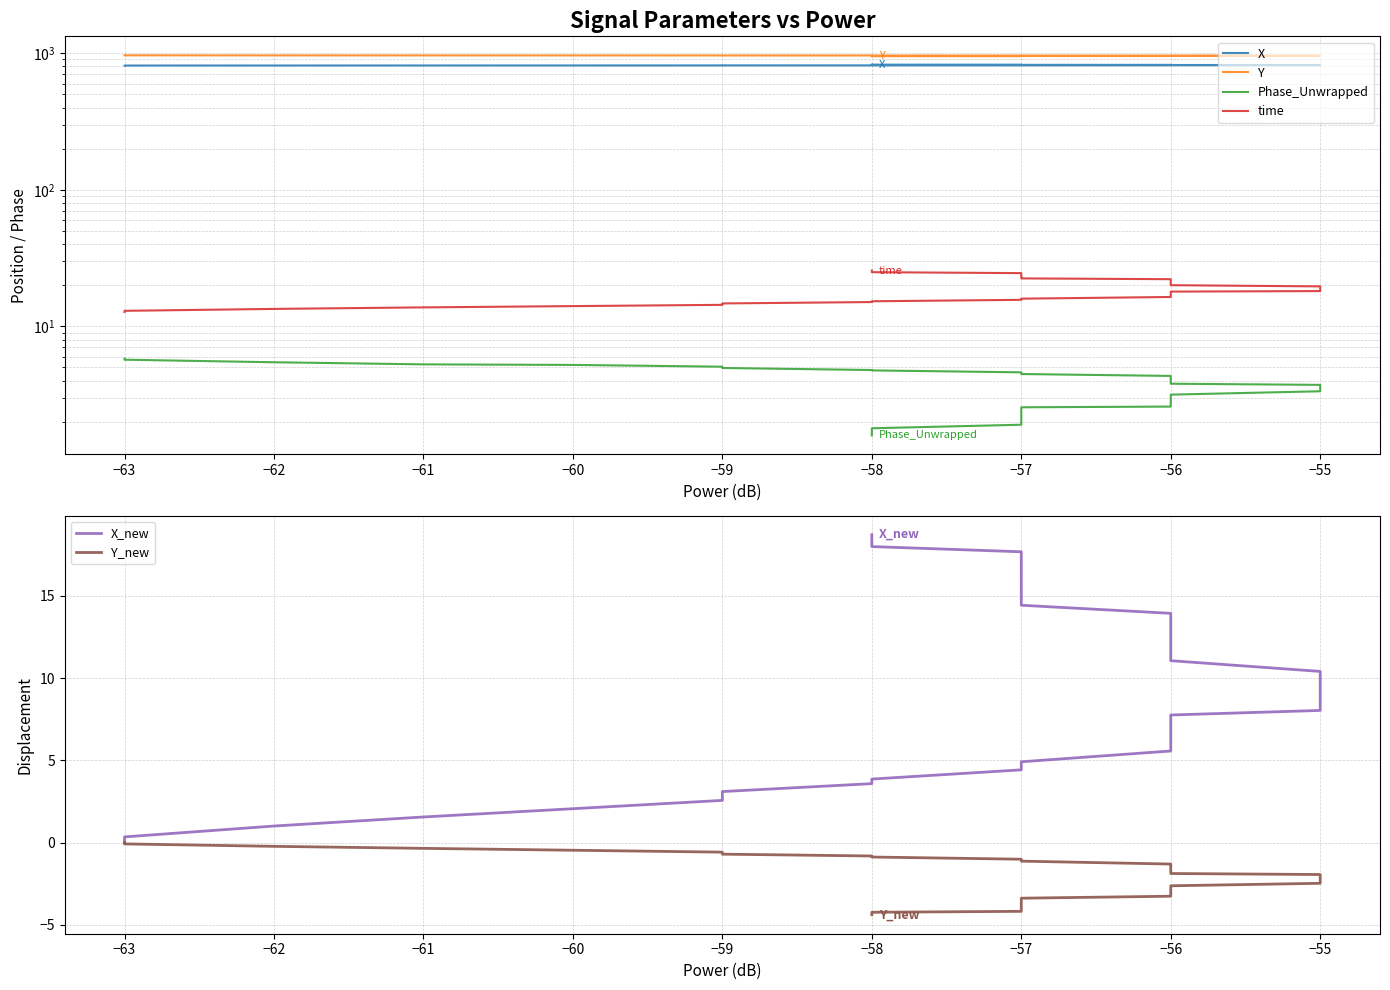

How many lines are shown in the chart?

6